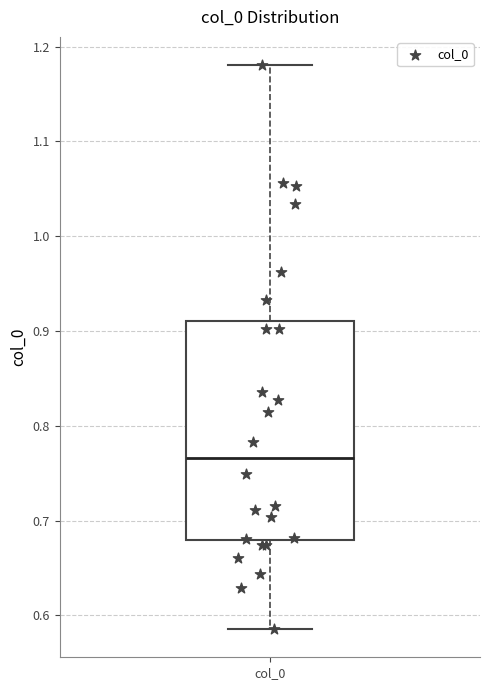

Read this box plot against the y-axis: the position of the median line, the range covered by the box, and the ends of both whiskers. The values are not printed on the chart, so give them approximately, as read against the axis.

median 0.77, box 0.68 to 0.91, whiskers 0.59 to 1.18